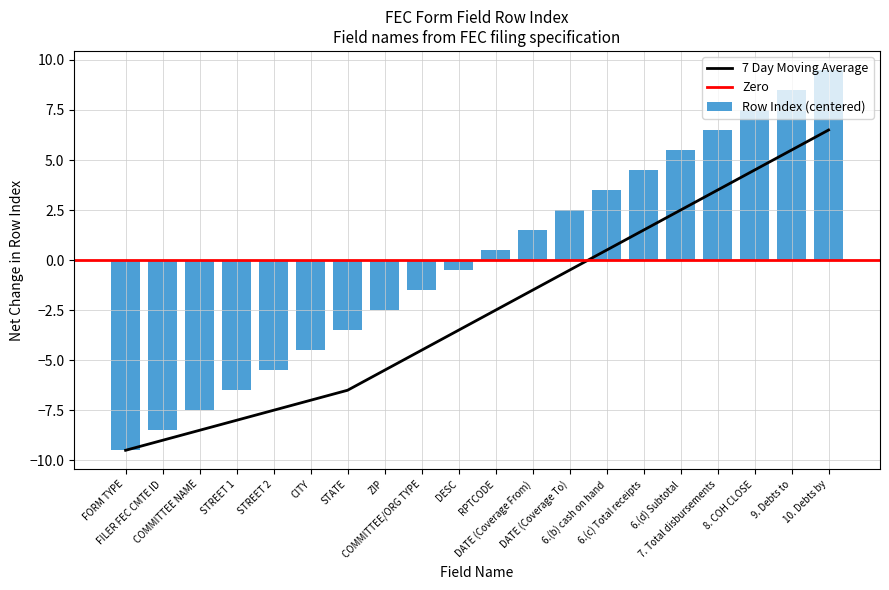

What is the maximum value shown in the chart?

9.5